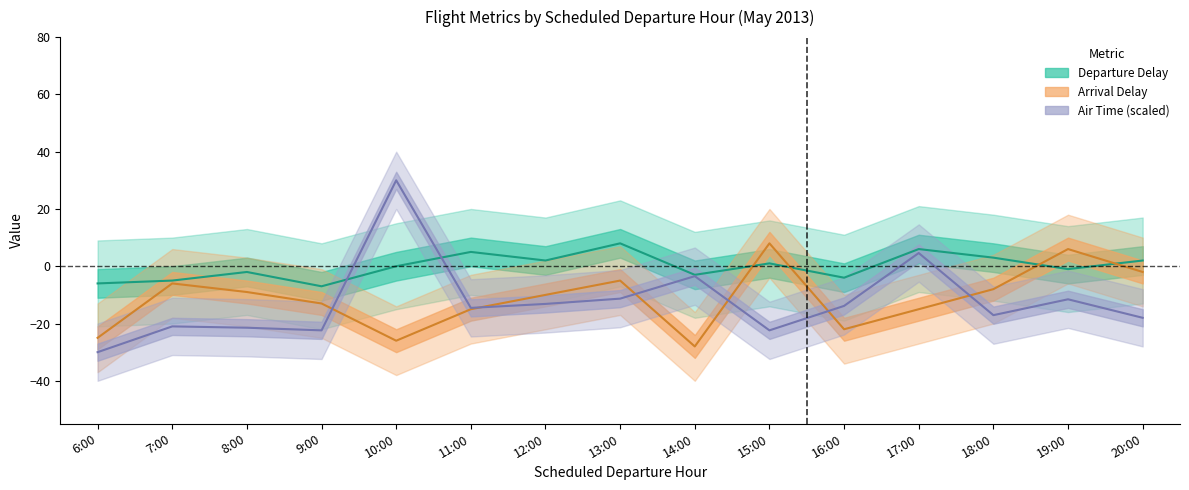

How many distinct data groups are displayed?

3